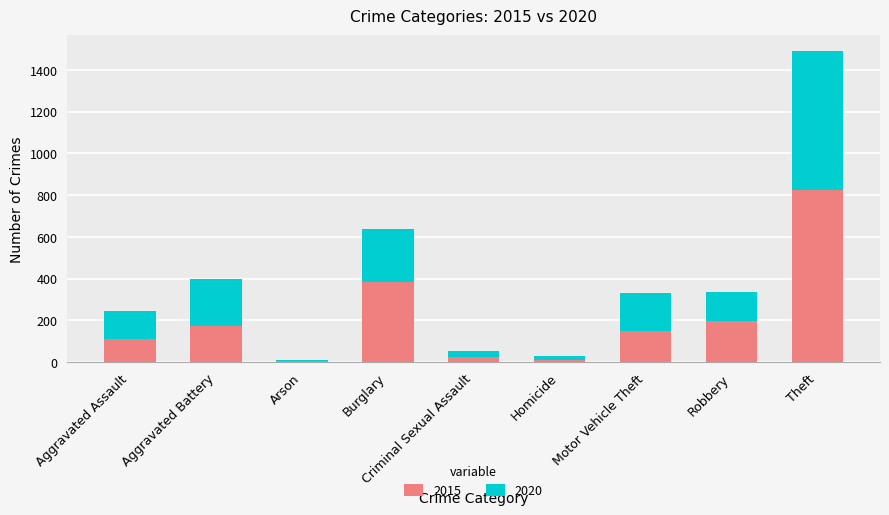

What is the total value across all series at Motor Vehicle Theft?

330